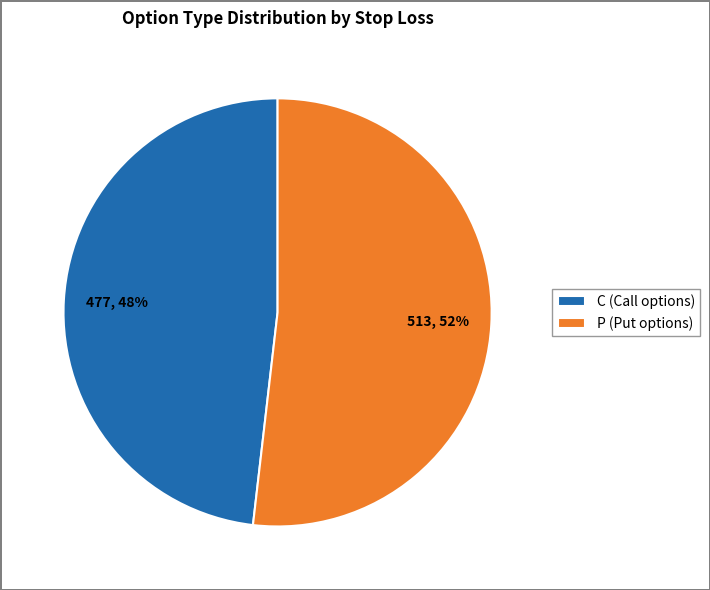

Is the sum of P (Put options) and C (Call options) greater than half?

Yes